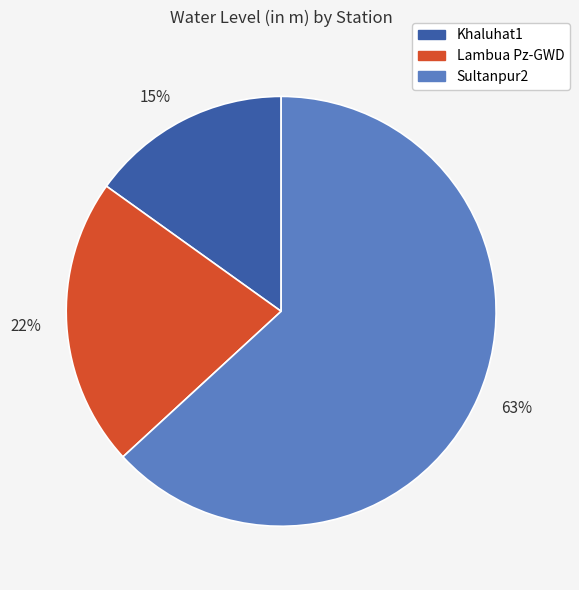

Which category has the smallest portion of the pie?

Khaluhat1